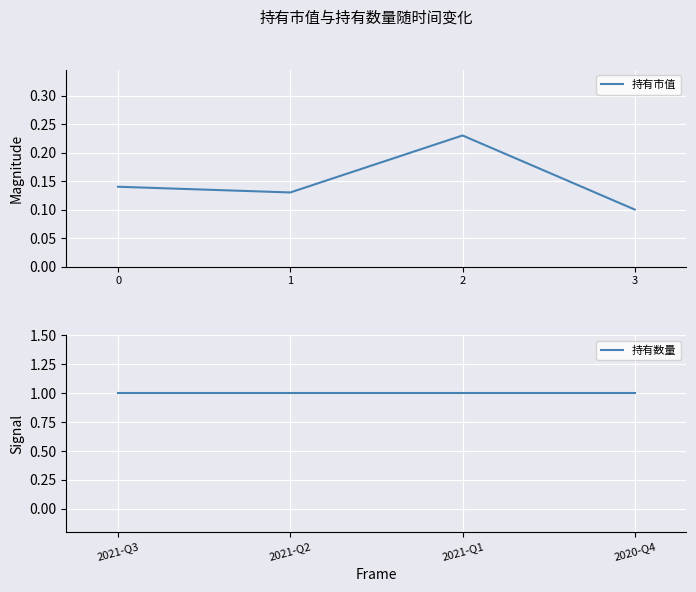

What are all the series names shown in the legend?

持有市值, 持有数量